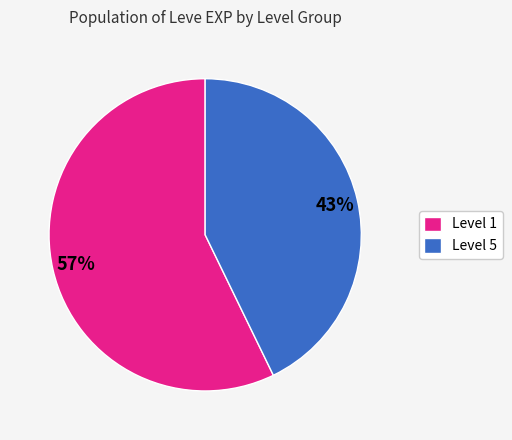

Is it true that Level 1 is 71% of the pie?

False